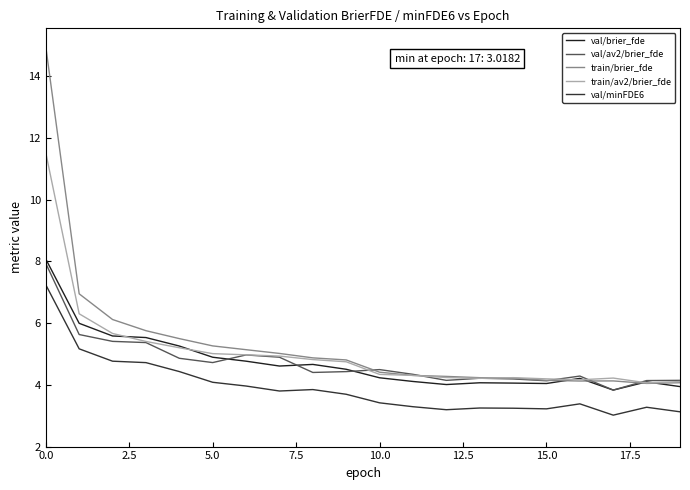

Is this an area chart (filled region under the line)?

No